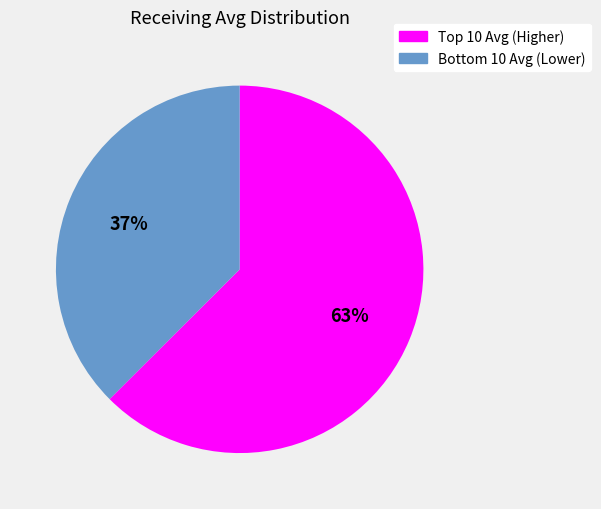

Is there a majority slice in this chart?

Yes